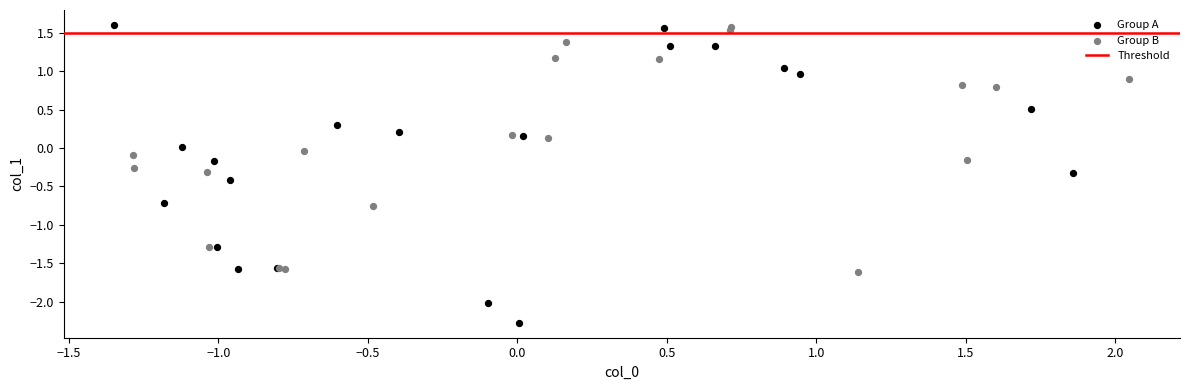

Which series reaches the minimum Y coordinate?

Group A